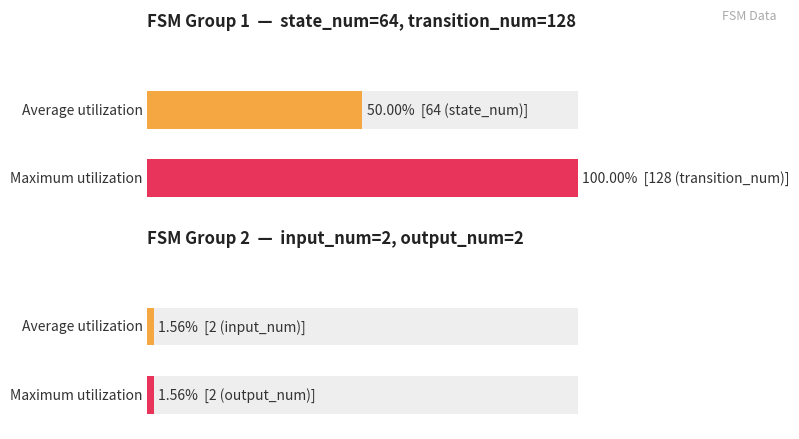

What is the minimum value shown in the chart?

2